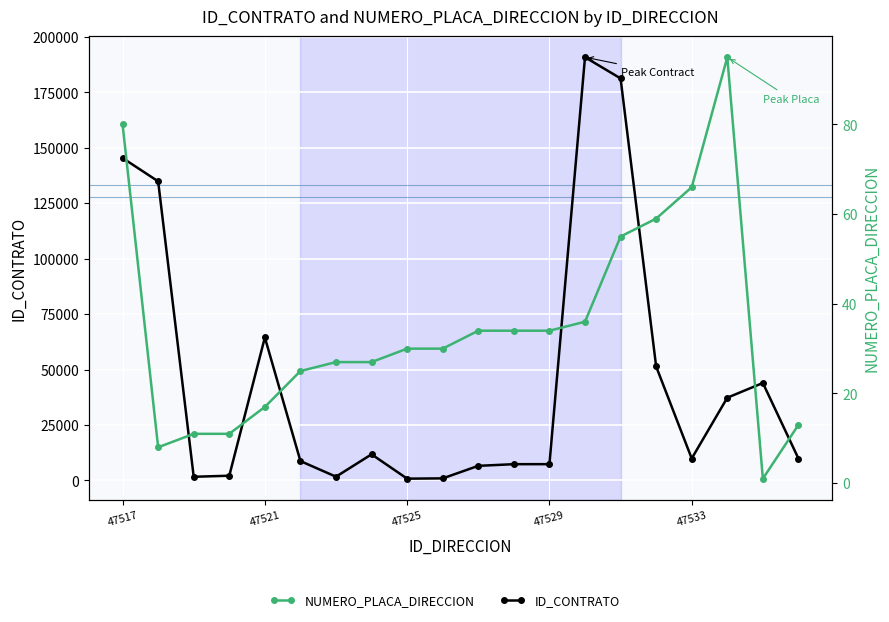

Rank the series at 47521 from lowest to highest value.

NUMERO_PLACA_DIRECCION, ID_CONTRATO